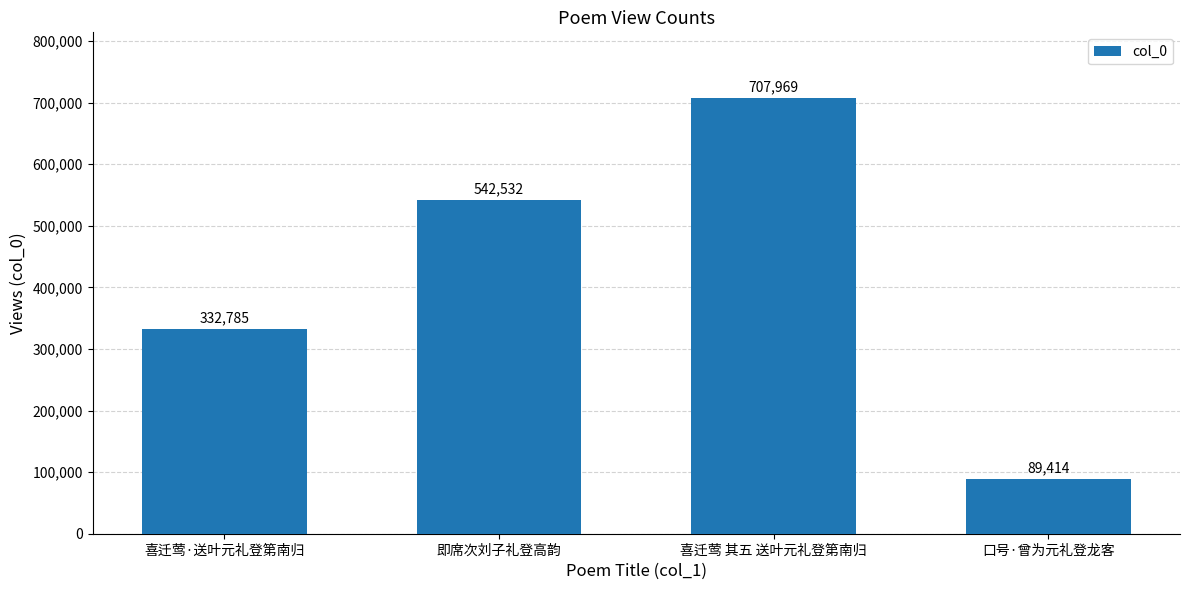

How many data points are less than 542532?

2